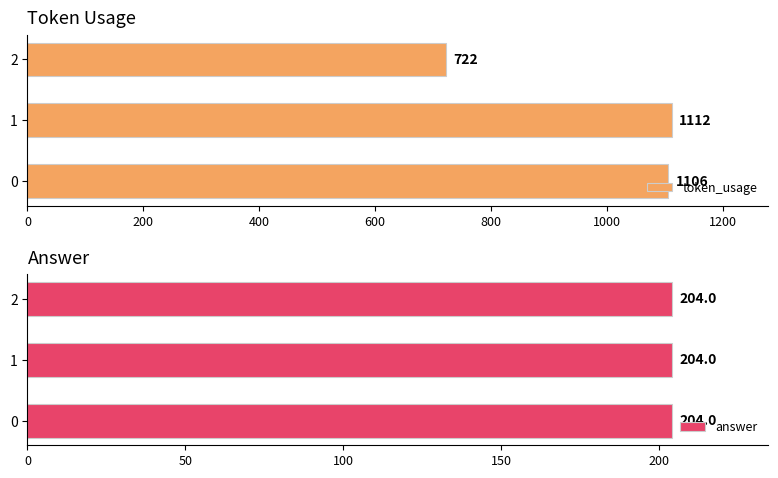

What is the average value of the token_usage series?

980